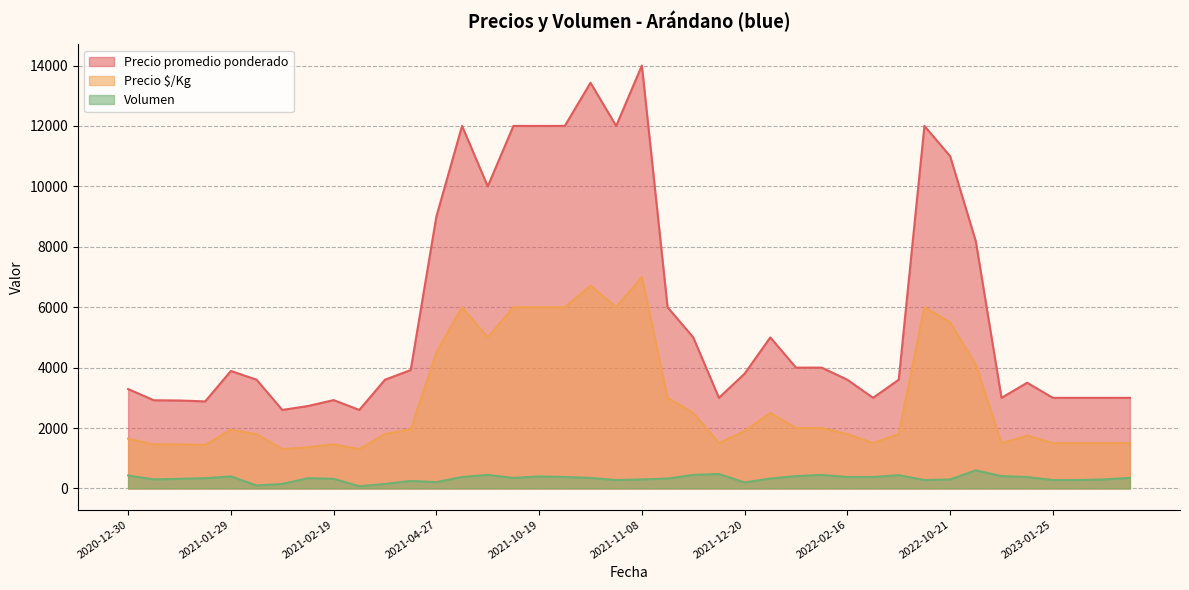

True or false: Precio $/Kg and Volumen cross at least once.

False